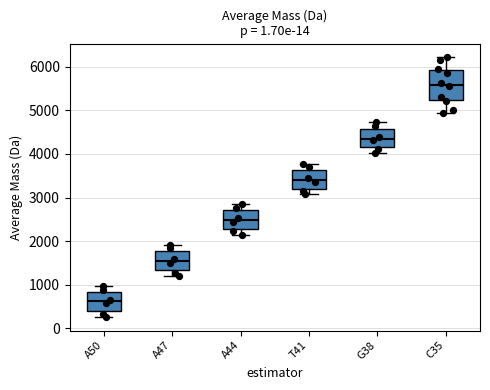

Which box has the highest median line?

C35